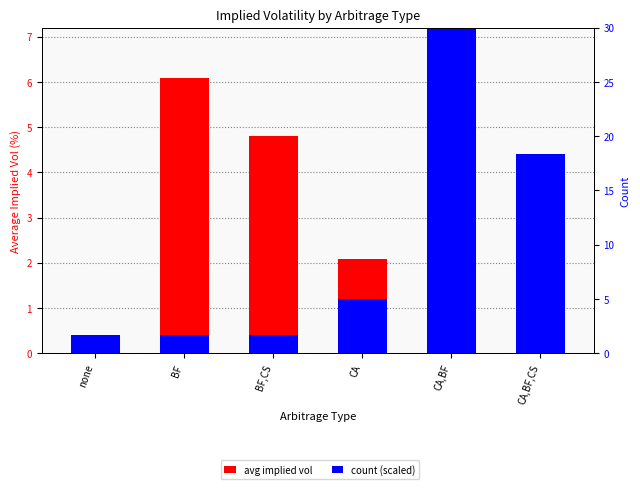

At how many categories does at least one series exceed 1?

5